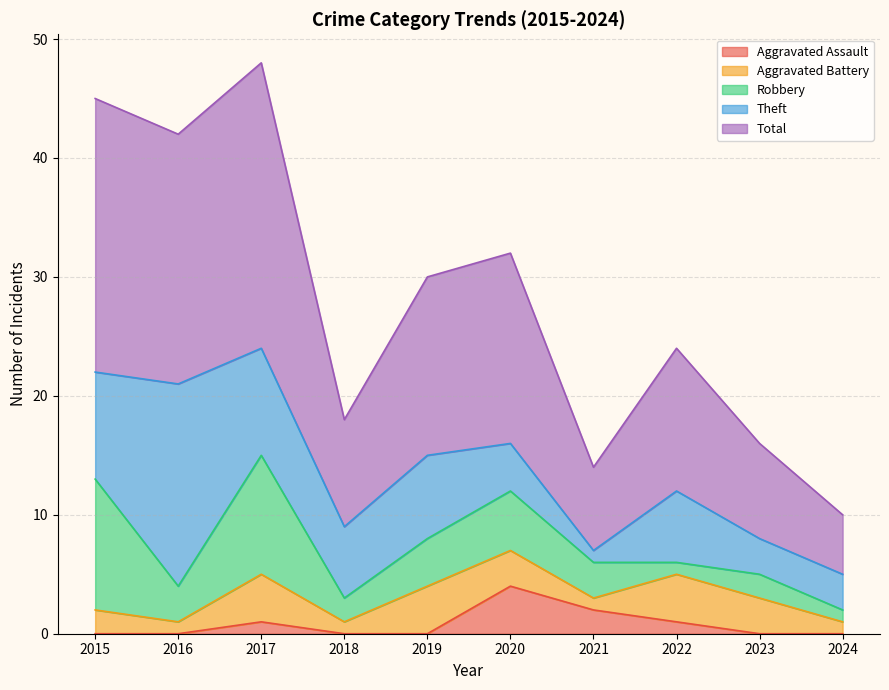

Is it true that Aggravated Battery equals 2 at 2021?

False